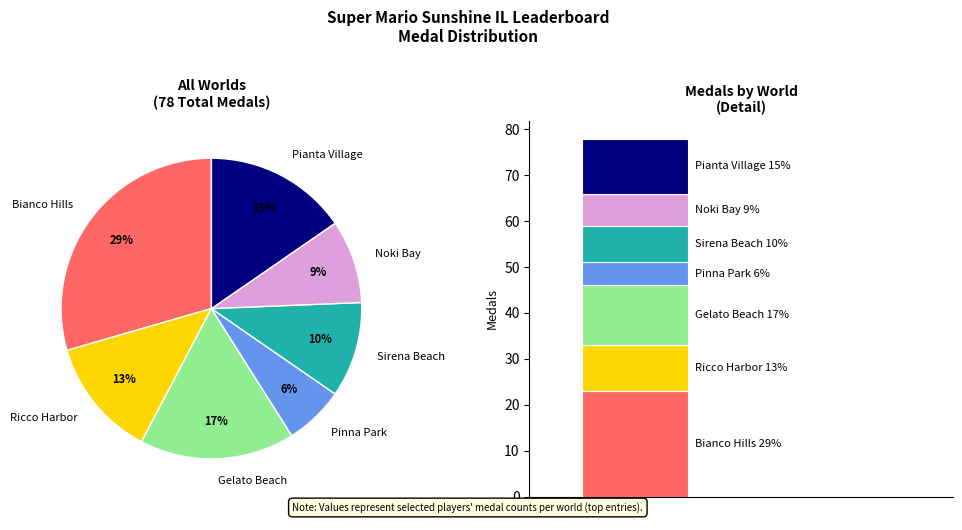

The Sirena Beach slice represents 1% of the pie. True or false?

False